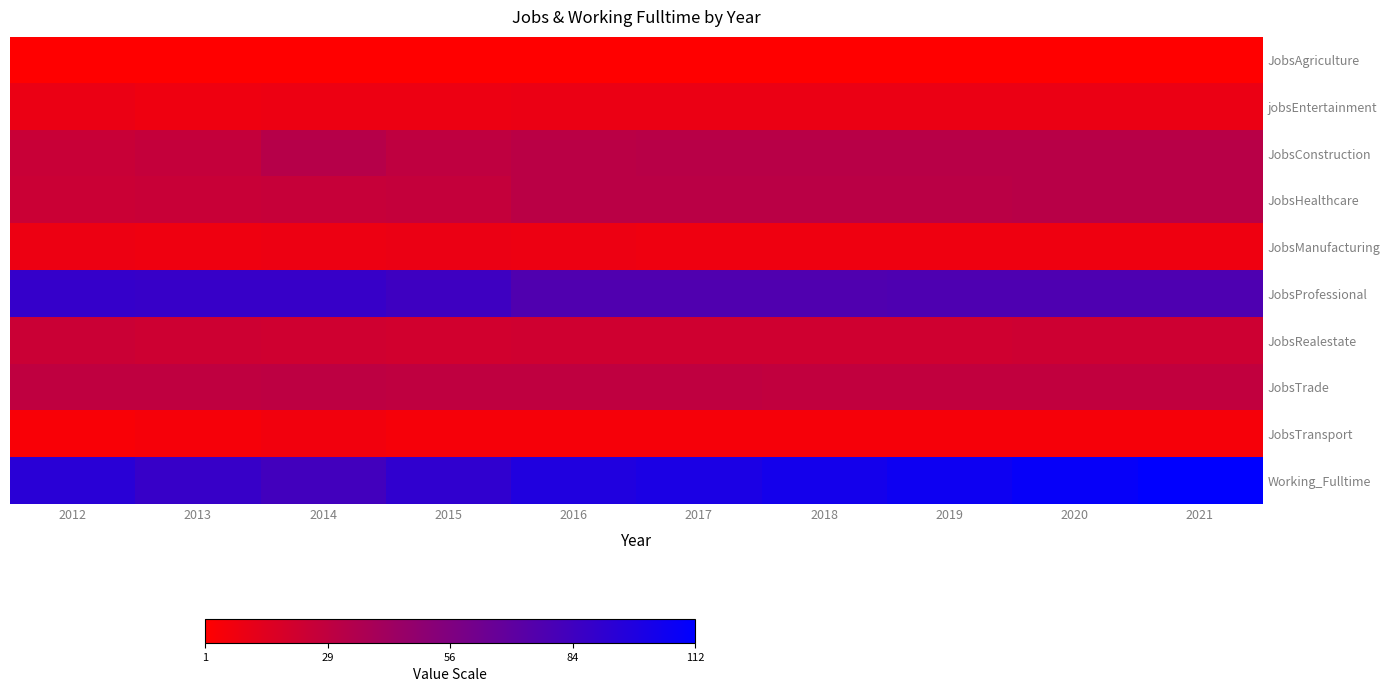

Reading right to left, transcribe all the data shown in this chart.

JobsAgriculture: 2021=1	2020=1	2019=1	2018=1	2017=1	2016=1	2015=1	2014=1	2013=1	2012=1
jobsEntertainment: 2021=10	2020=10	2019=10	2018=10	2017=10	2016=10	2015=9	2014=9	2013=8	2012=10
JobsConstruction: 2021=32	2020=32	2019=32	2018=32	2017=32	2016=31	2015=29	2014=33	2013=27	2012=25
JobsHealthcare: 2021=32	2020=32	2019=31	2018=31	2017=31	2016=31	2015=27	2014=26	2013=25	2012=24
JobsManufacturing: 2021=8	2020=8	2019=8	2018=8	2017=8	2016=9	2015=10	2014=9	2013=8	2012=9
JobsProfessional: 2021=78	2020=78	2019=78	2018=77	2017=77	2016=77	2015=85	2014=88	2013=88	2012=89
JobsRealestate: 2021=23	2020=23	2019=22	2018=22	2017=22	2016=22	2015=21	2014=22	2013=23	2012=24
JobsTrade: 2021=28	2020=28	2019=28	2018=28	2017=29	2016=29	2015=29	2014=30	2013=29	2012=29
JobsTransport: 2021=5	2020=5	2019=5	2018=5	2017=5	2016=5	2015=5	2014=7	2013=5	2012=4
Working_Fulltime: 2021=112	2020=109	2019=106	2018=103	2017=100	2016=98	2015=91	2014=83	2013=88	2012=94